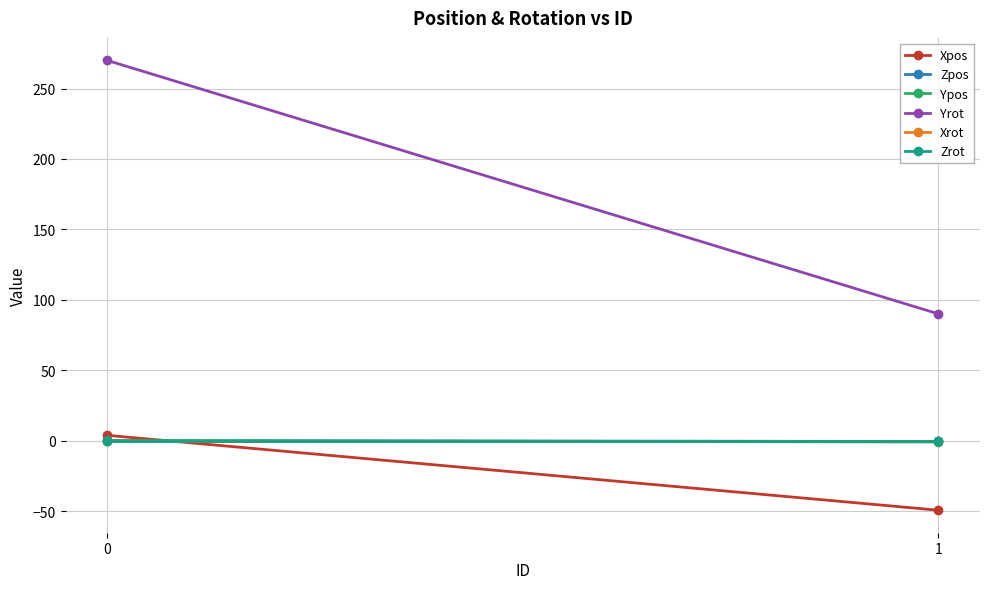

Which category has the lowest value in the Yrot series?

1